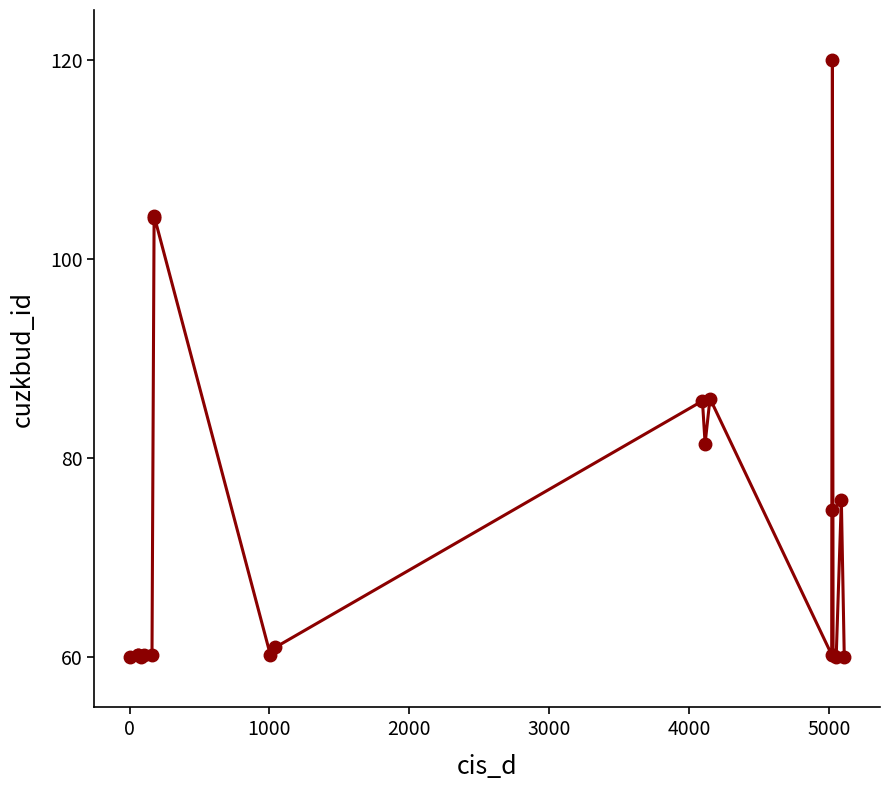

What is the difference between the maximum and minimum values?

60.0